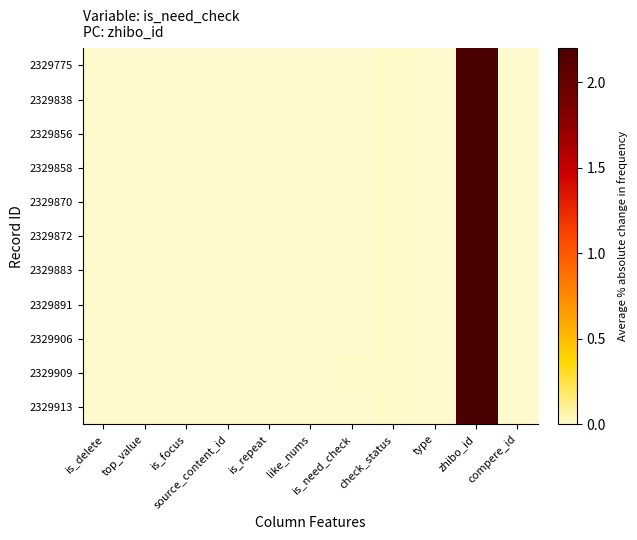

Rank the series by their maximum value, from lowest to highest.

2329775, 2329838, 2329856, 2329858, 2329870, 2329872, 2329883, 2329891, 2329906, 2329909, 2329913